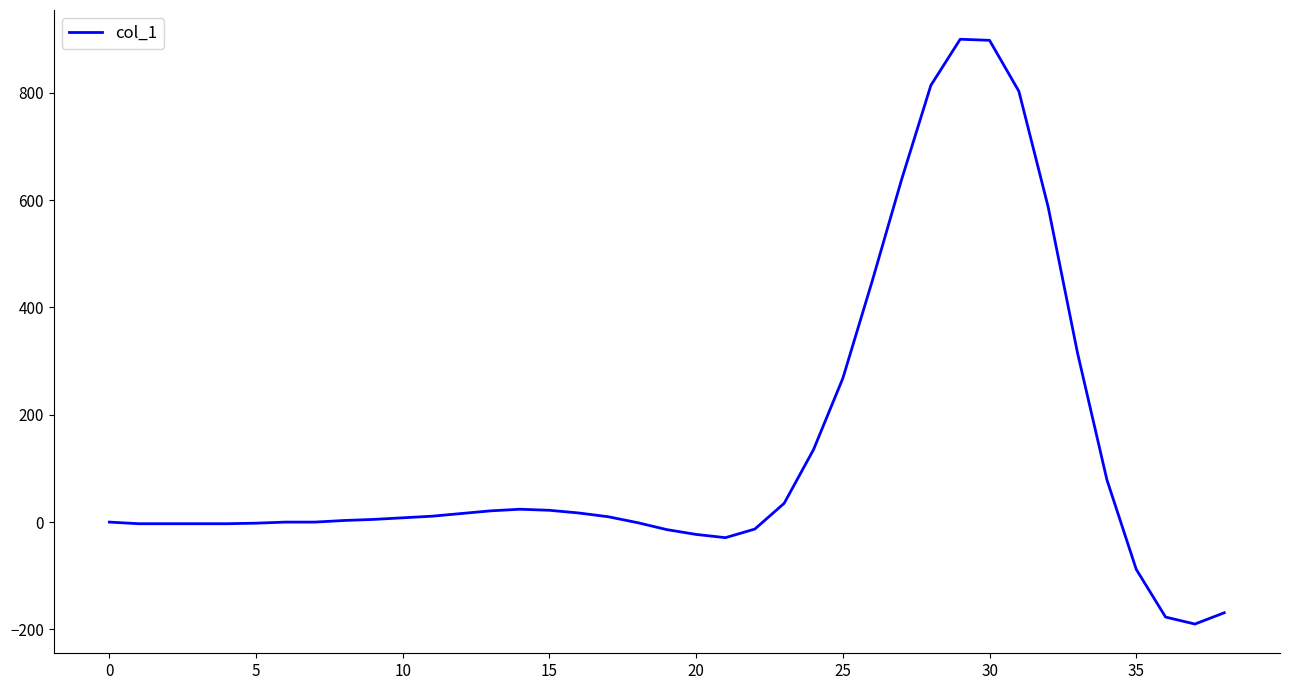

What is the difference between the second highest and minimum values?

1088